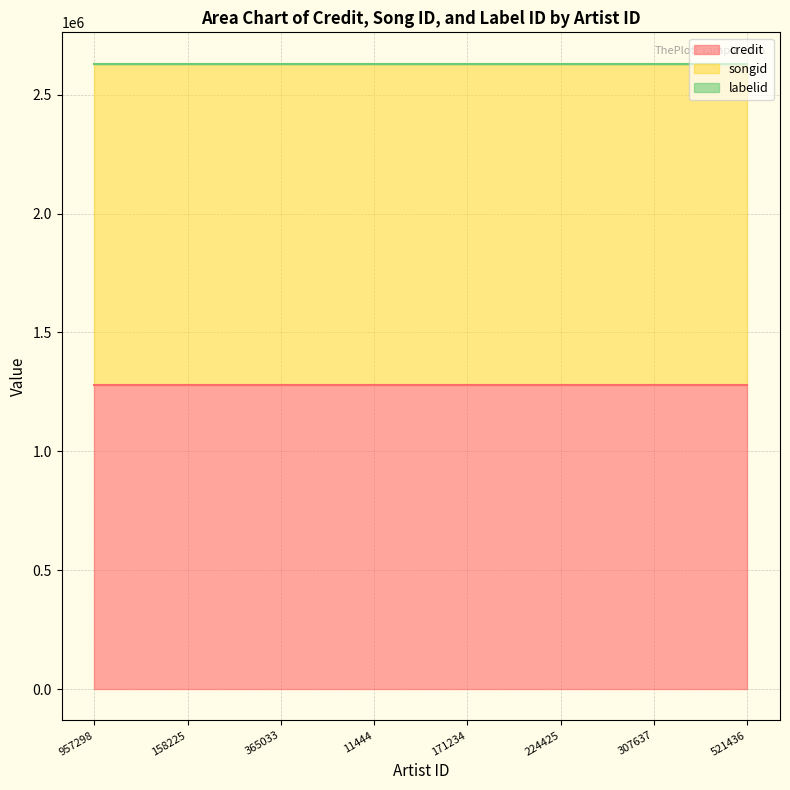

Reading left to right, list all the values displayed in this chart.

credit: 1281130	1281130	1281130	1281130	1281130	1281130	1281130	1281130
songid: 1349674	1349674	1349674	1349674	1349674	1349674	1349674	1349674
labelid: 198	198	198	198	198	198	198	198